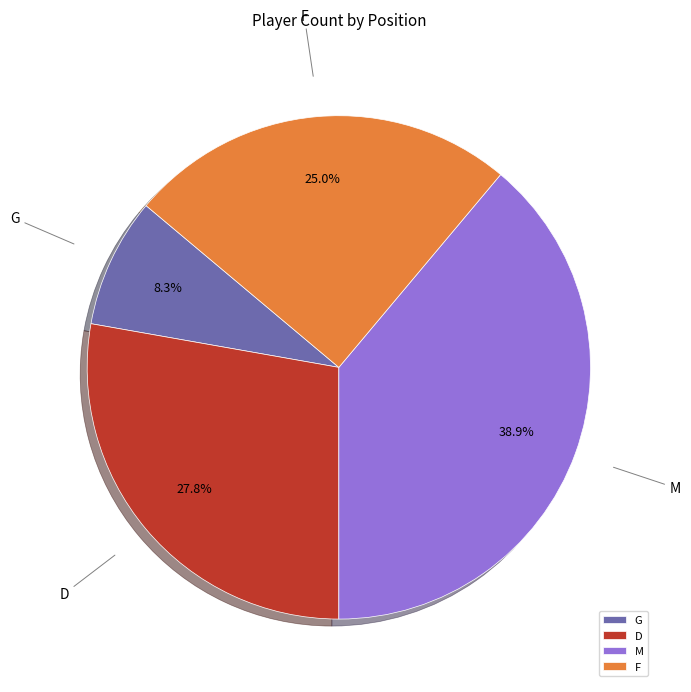

The G slice represents 8% of the pie. True or false?

True